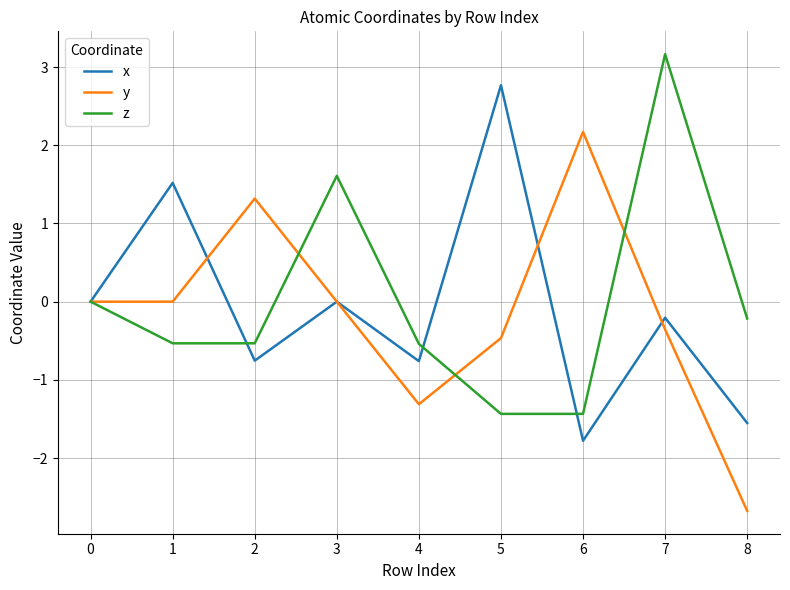

What are all the series names shown in the legend?

x, y, z